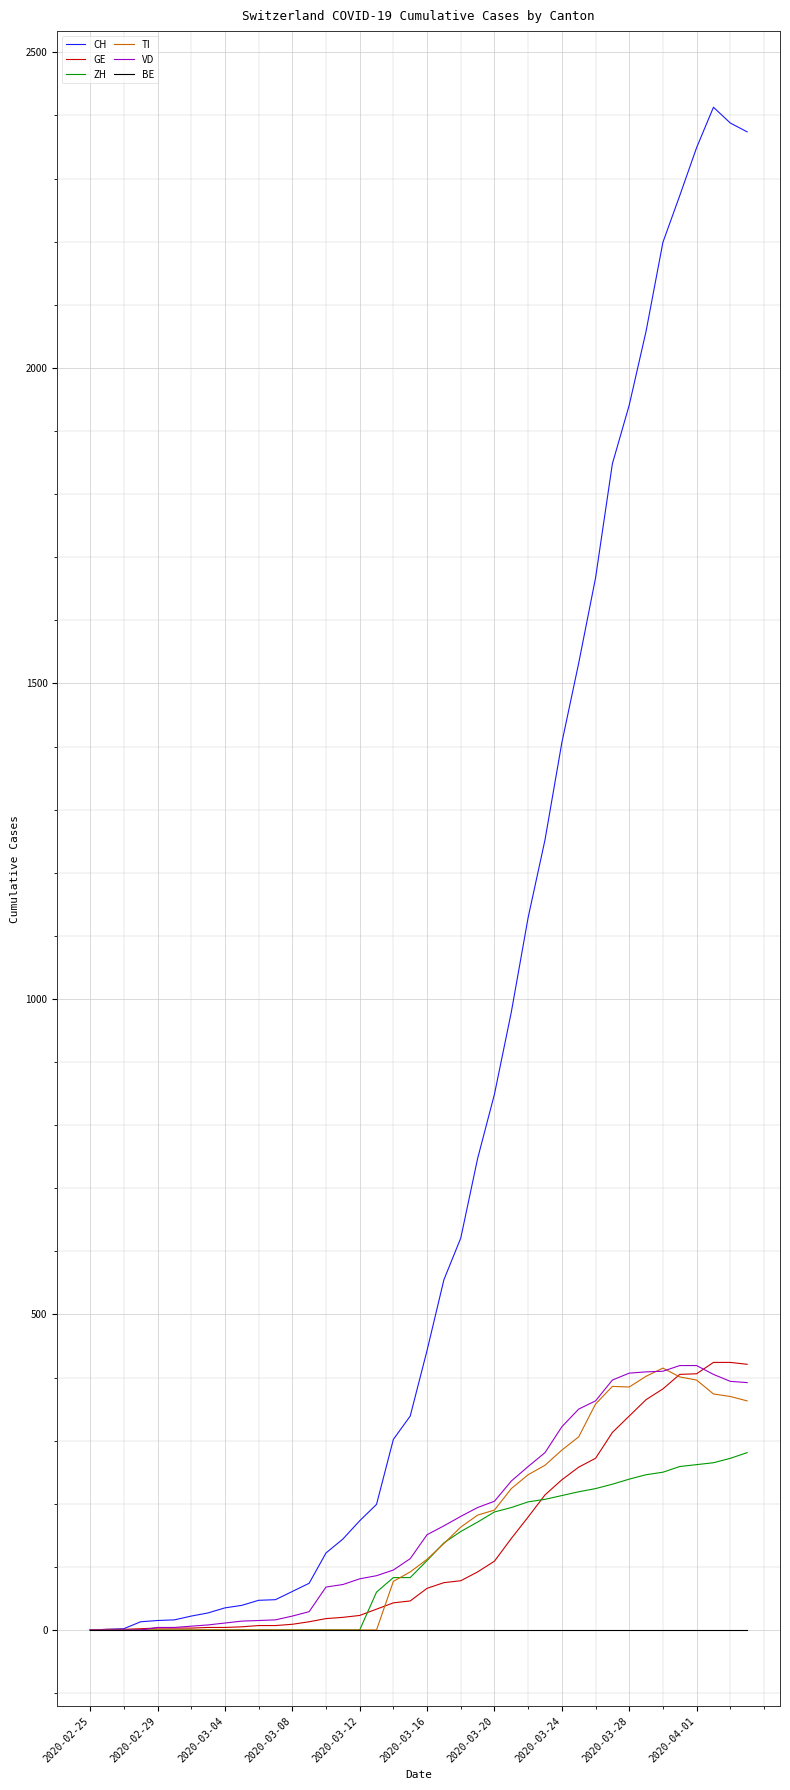

What is the greatest value displayed?

2413